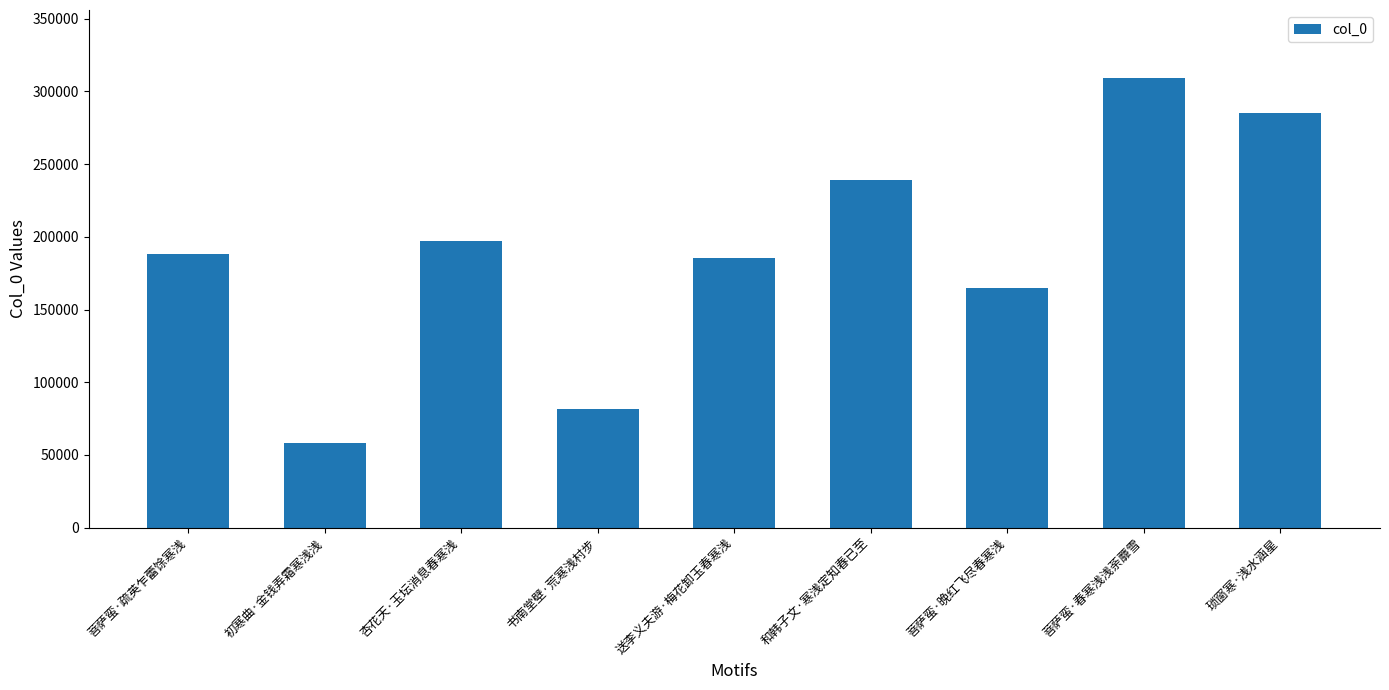

Read the value at 菩萨蛮·晚红飞尽春寒浅.

164891